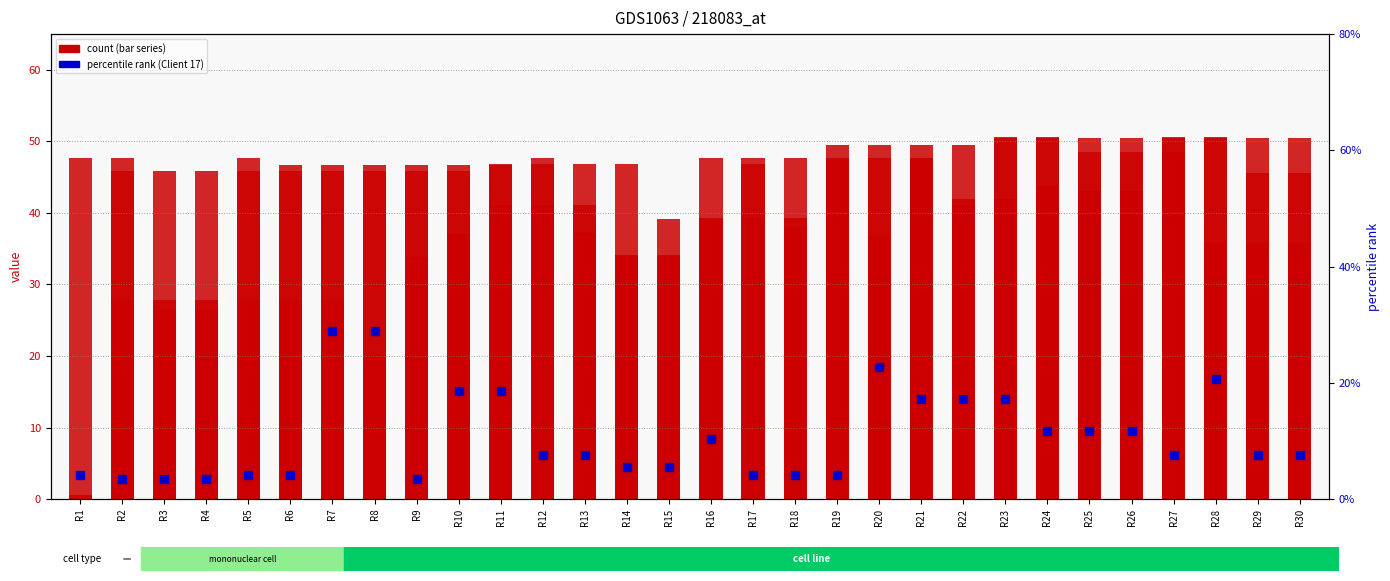

Which series has the widest spread of Y values?

Client 20